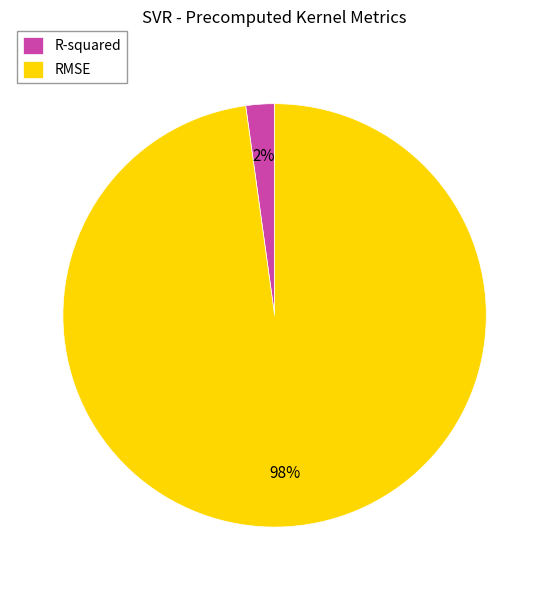

What percentage is the RMSE slice, to the nearest percent?

98%